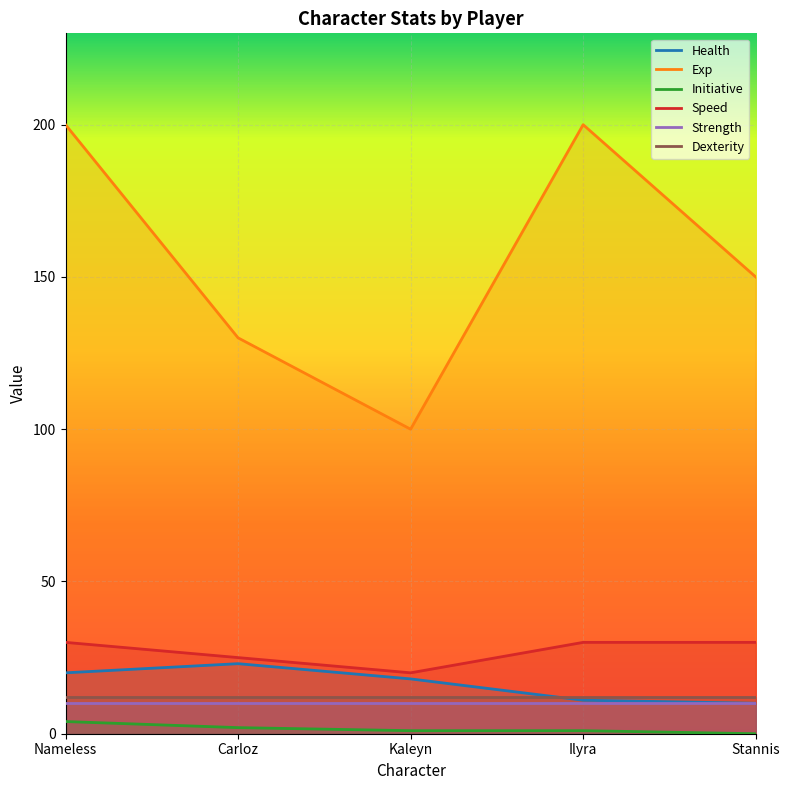

Which series changed the most between Kaleyn and Ilyra?

Exp